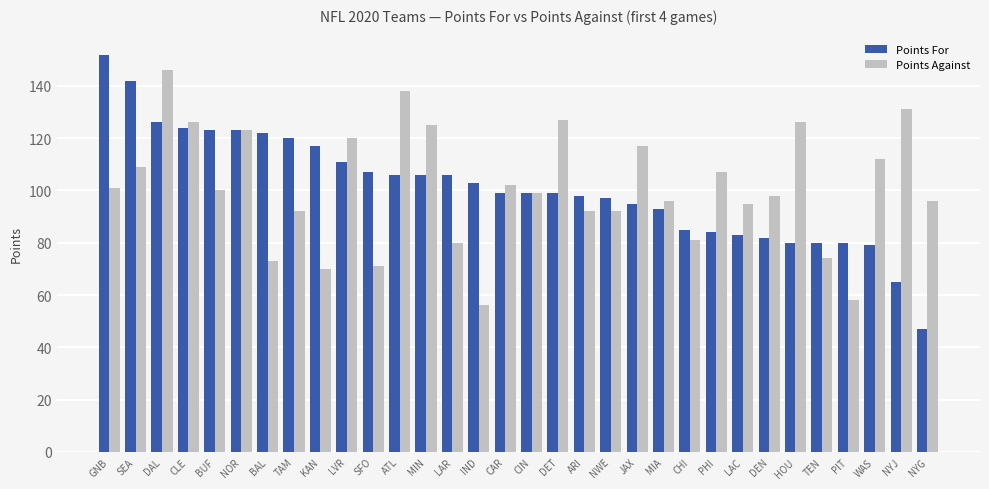

What is the label of the 9th bar from the left?

KAN